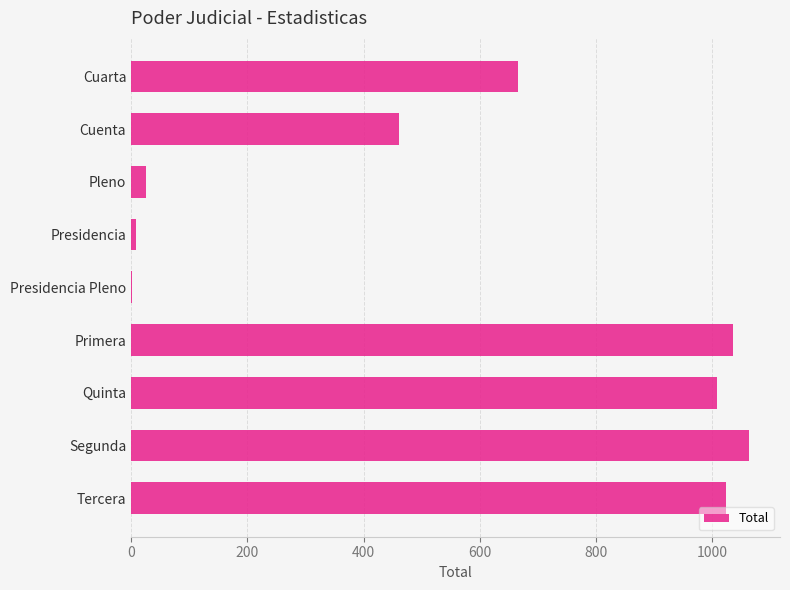

Reading bottom to top, list all the values displayed in this chart.

Tercera=1024	Segunda=1063	Quinta=1007	Primera=1035	Presidencia Pleno=2	Presidencia=9	Pleno=26	Cuenta=460	Cuarta=666